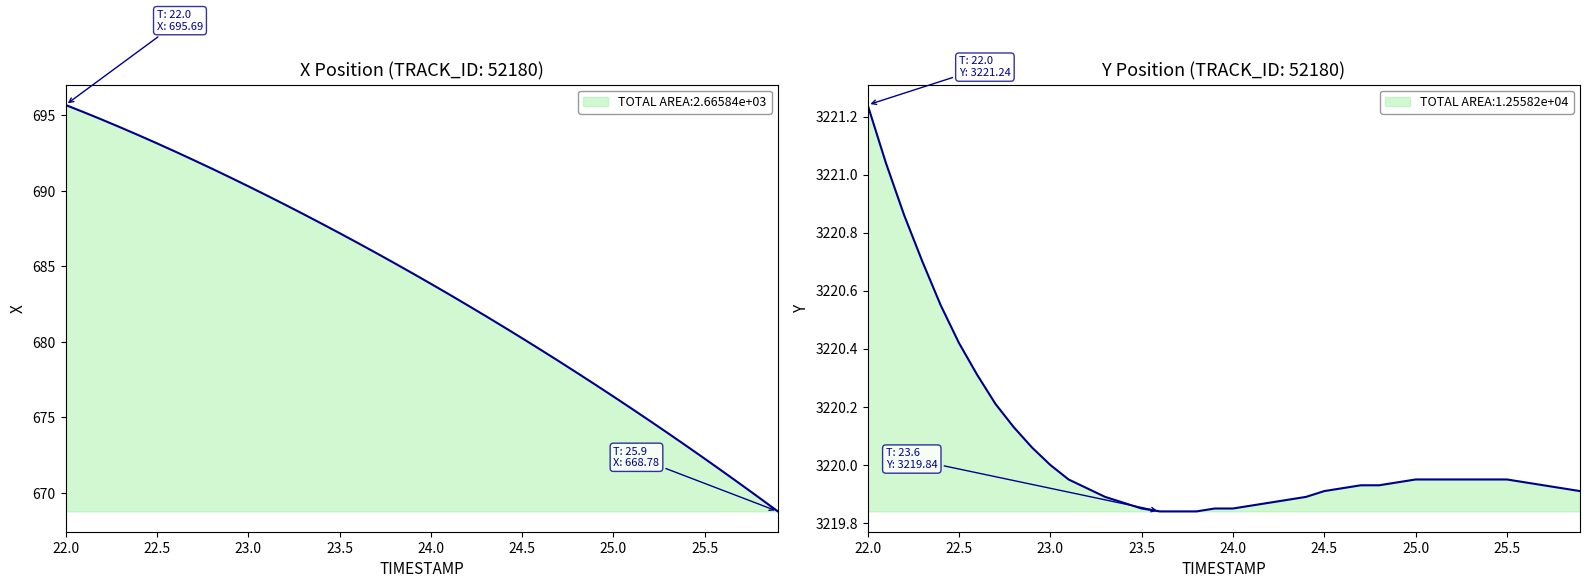

Reading right to left, list all the values displayed in this chart.

X: 668.8	669.7	670.5	671.4	672.3	673.1	673.9	674.8	675.6	676.4	677.2	678.0	678.7	679.5	680.2	681.0	681.7	682.4	683.1	683.8	684.5	685.2	685.9	686.6	687.2	687.8	688.5	689.1	689.7	690.3	690.9	691.5	692.0	692.6	693.2	693.7	694.2	694.7	695.2	695.7
Y: 3219.9	3219.9	3219.9	3219.9	3219.9	3219.9	3219.9	3219.9	3219.9	3219.9	3219.9	3219.9	3219.9	3219.9	3219.9	3219.9	3219.9	3219.9	3219.9	3219.8	3219.8	3219.8	3219.8	3219.8	3219.8	3219.9	3219.9	3219.9	3219.9	3220.0	3220.1	3220.1	3220.2	3220.3	3220.4	3220.6	3220.7	3220.9	3221.0	3221.2